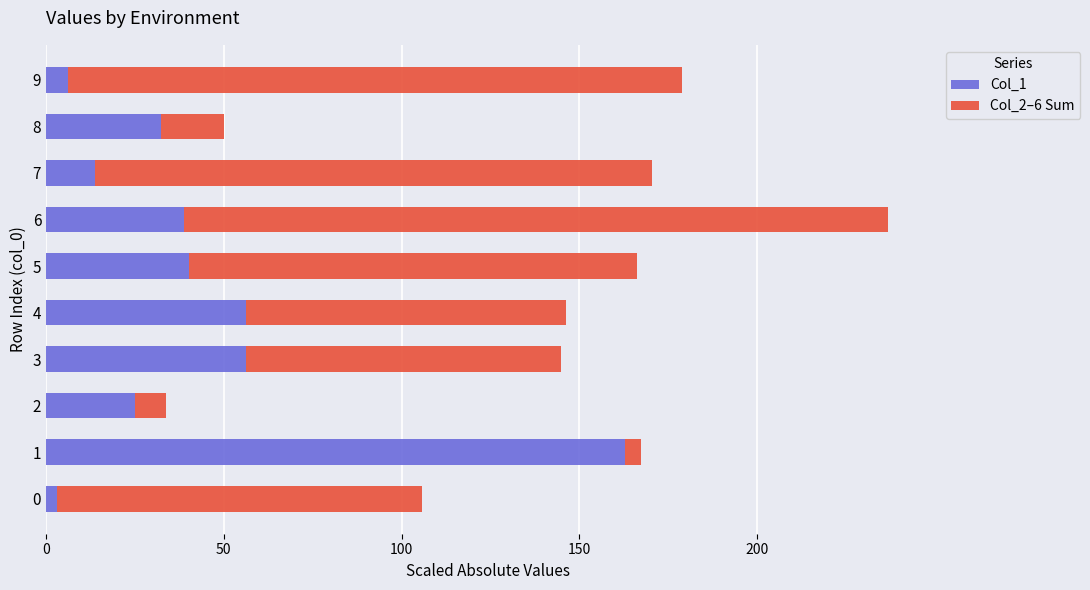

What is the total value across all series at 6?

236.8